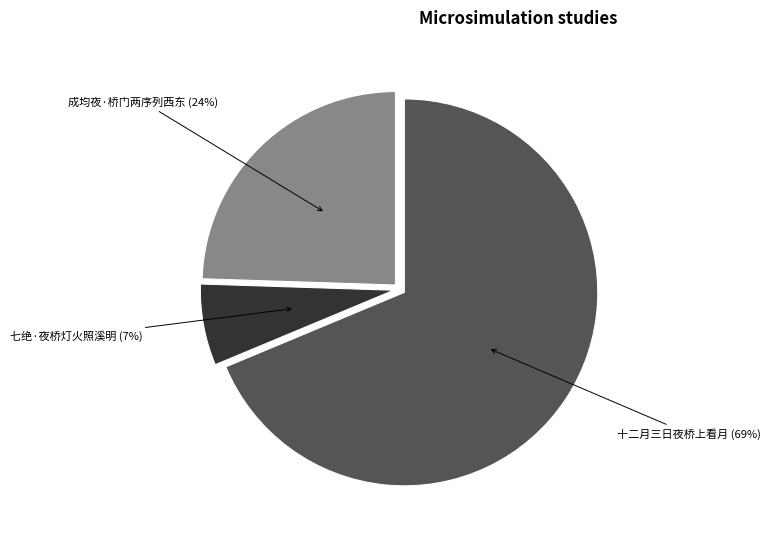

Is there a majority slice in this chart?

Yes